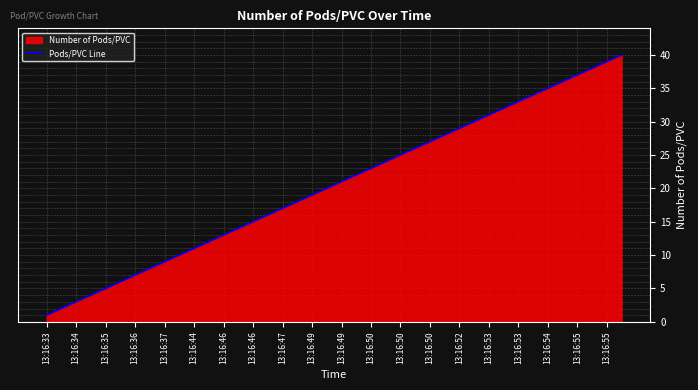

Does the chart display data point markers on the line(s)?

No